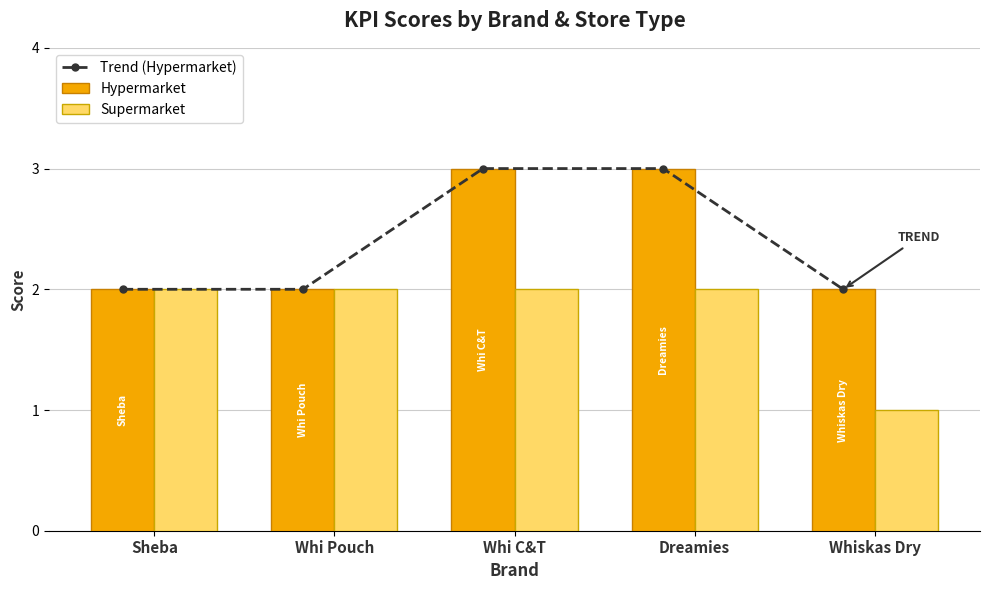

How many data points does each series have?

5